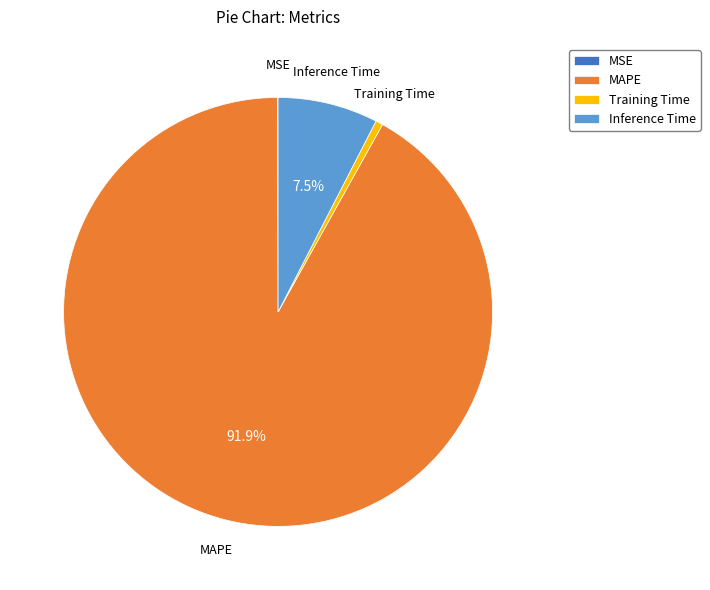

What is the majority slice?

MAPE